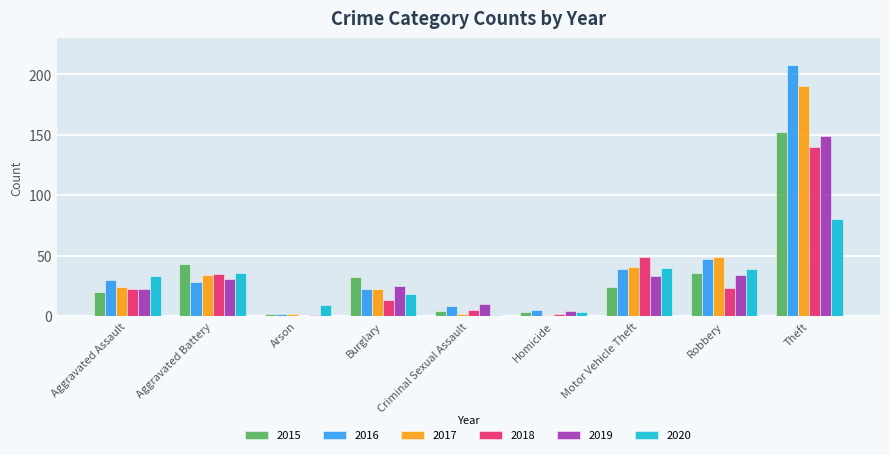

Read the 2015 value at Aggravated Battery.

43